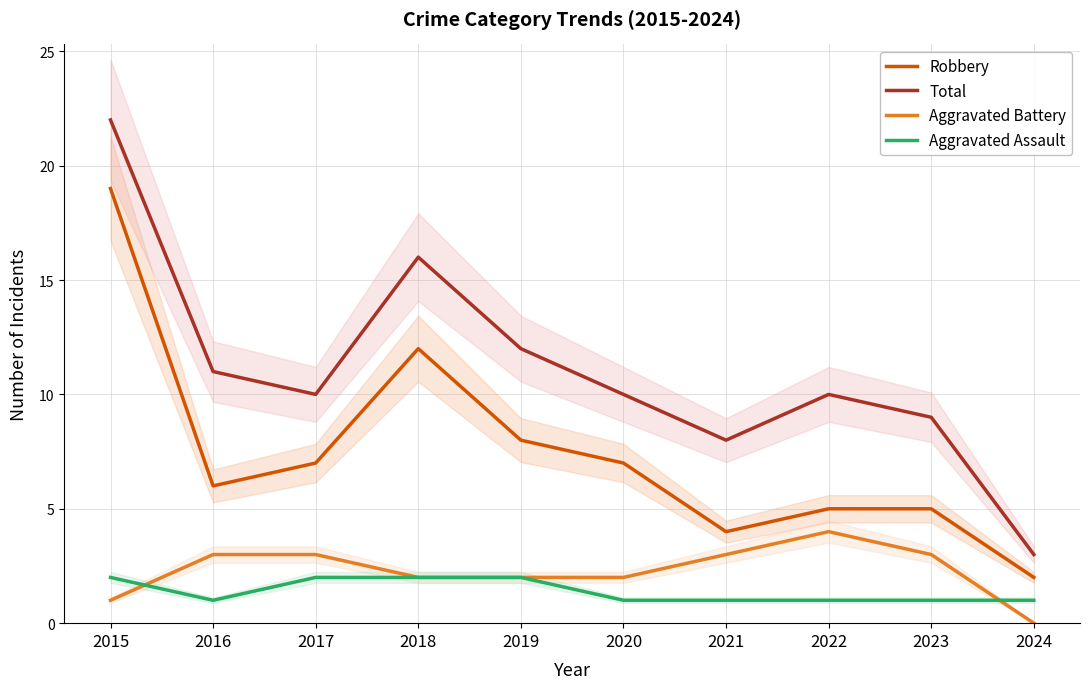

What is the difference between the maximum and minimum values in the Aggravated Battery series?

4